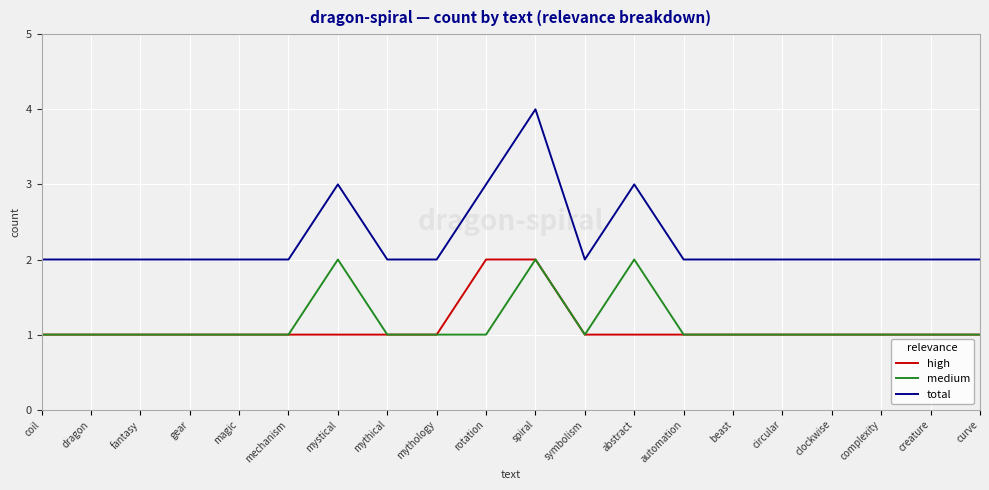

What are all the series names shown in the legend?

high, medium, total